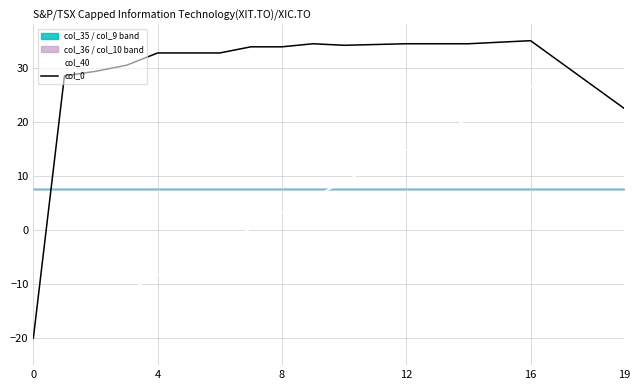

At which label is col_40 closest to 7?

9